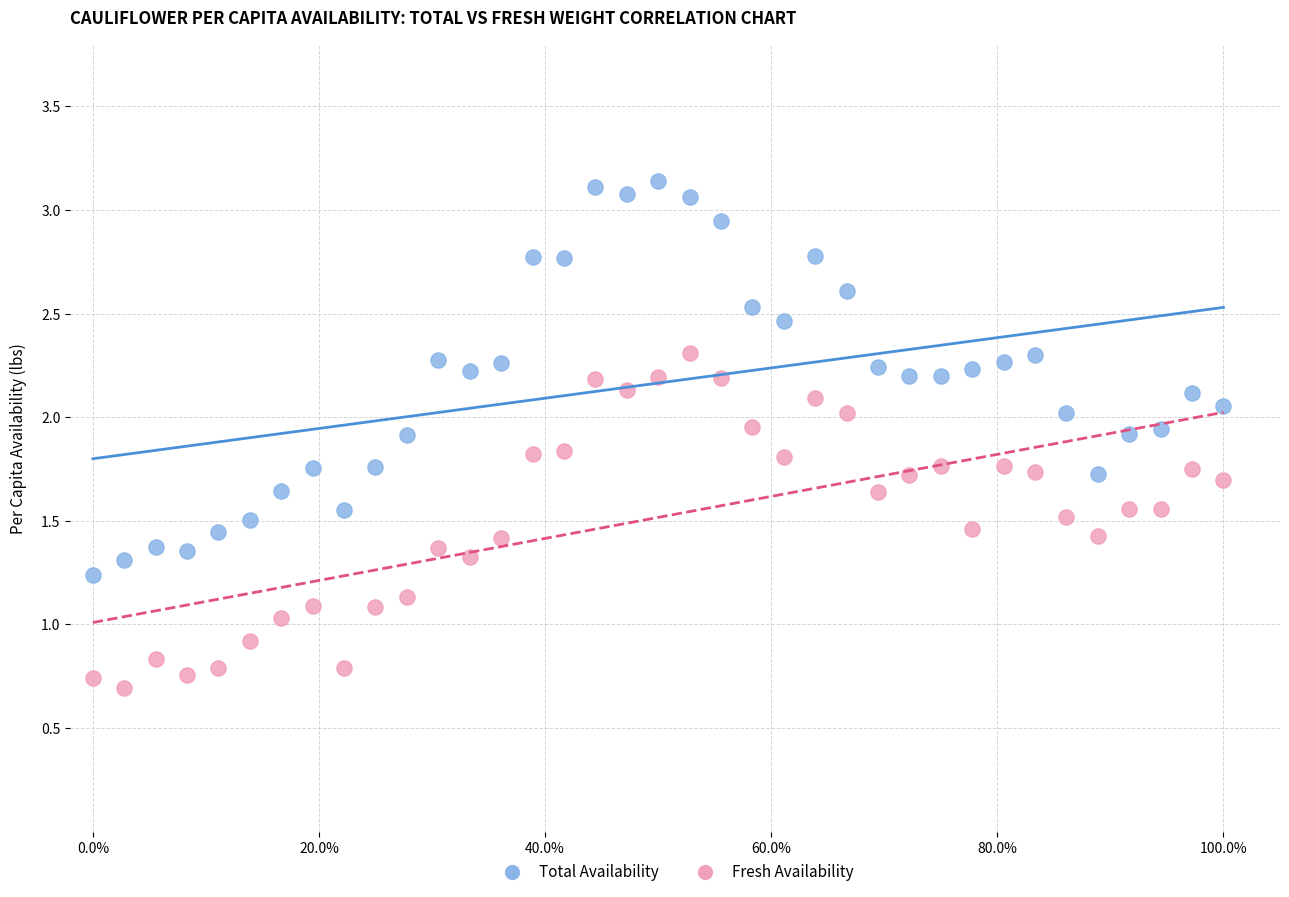

Across all data points, what is the range of X values (max minus min)?

1.0